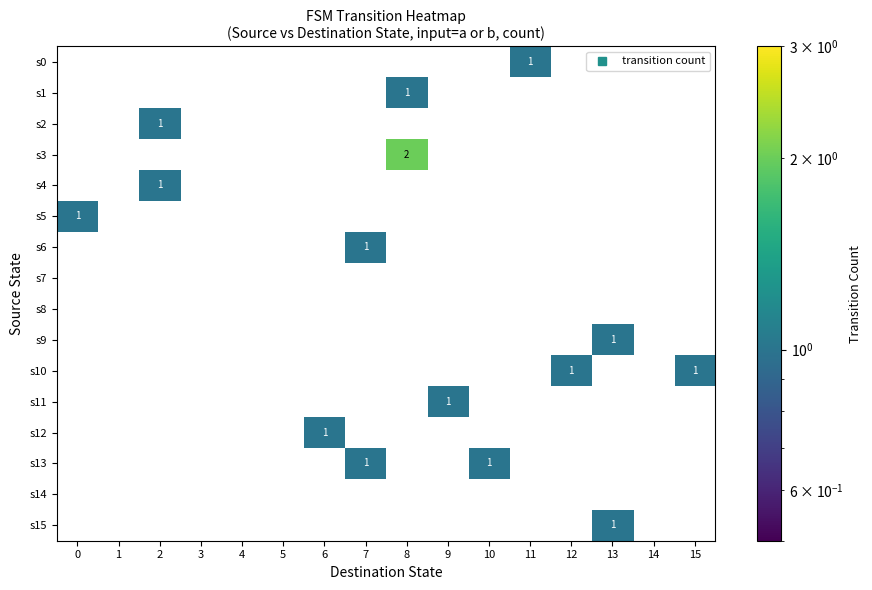

How many categories are shown in the chart?

16